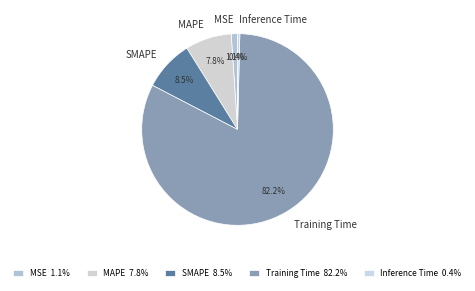

Which slice represents more than half of the pie?

Training Time